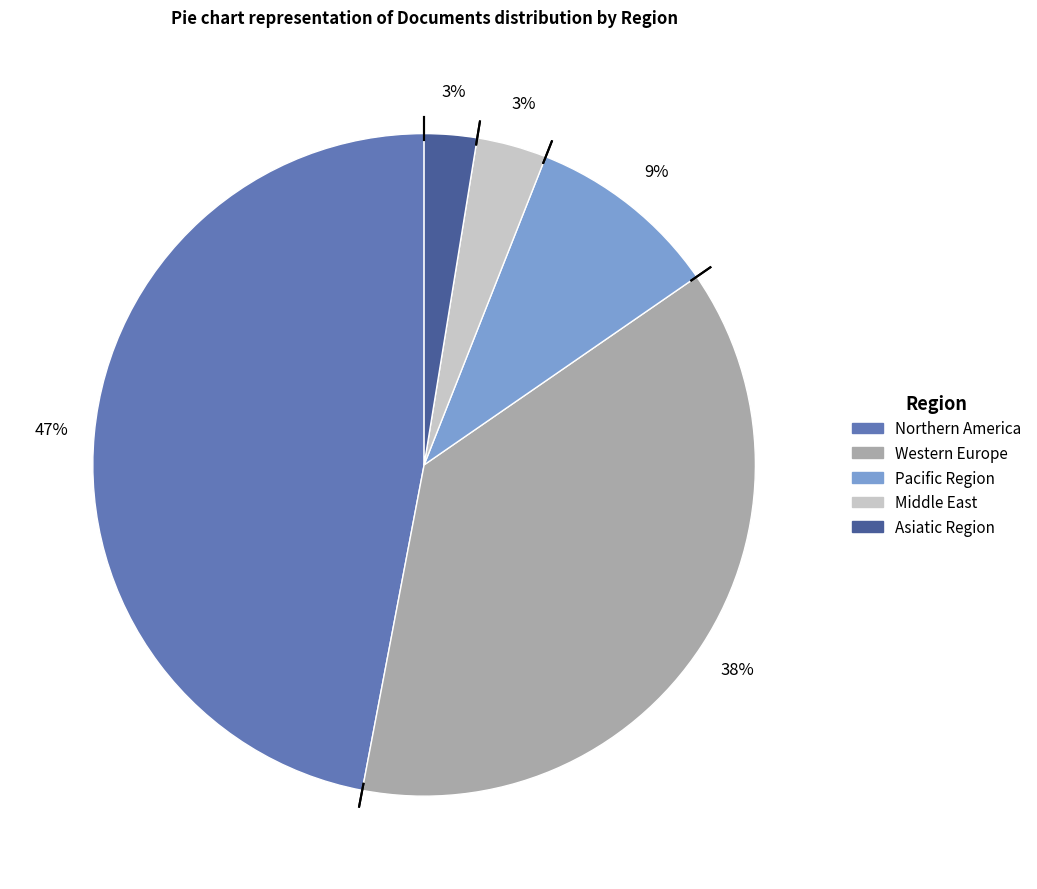

Is there any slice that represents more than half of the pie?

No